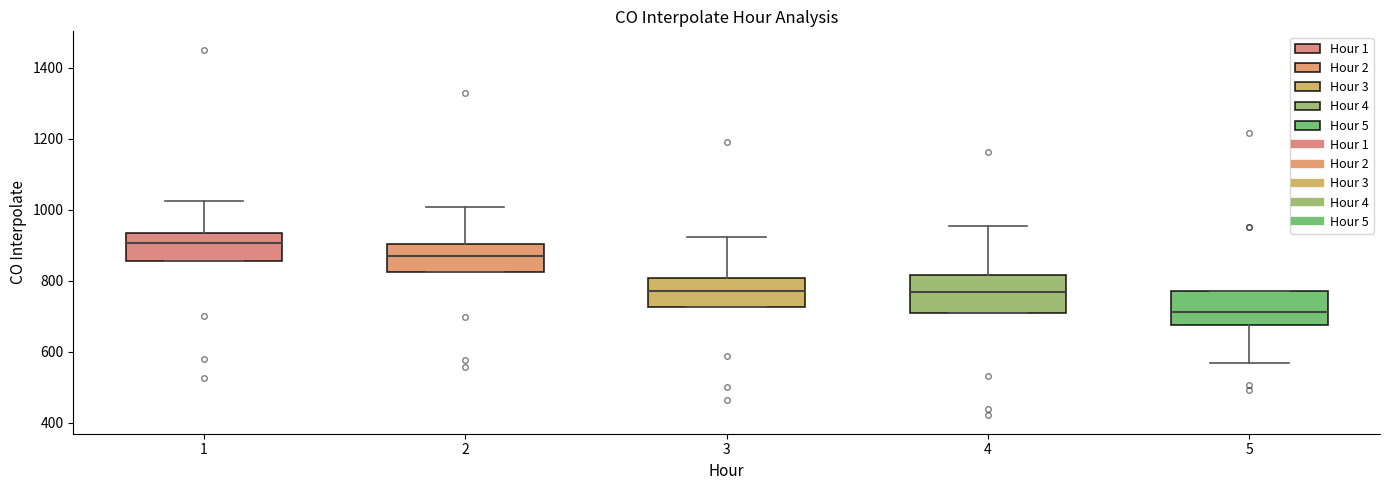

Reading left to right, transcribe this box plot: for each box, give where its median line is, the range the box spans, and where its two whiskers end, as read against the y-axis. The values are not printed on the chart, so give them approximately, as read against the axis.

1: median 900, box 860 to 940, whiskers 860 to 1020
2: median 860, box 820 to 900, whiskers 820 to 1000
3: median 760, box 720 to 800, whiskers 720 to 920
4: median 760, box 700 to 820, whiskers 700 to 960
5: median 720, box 680 to 780, whiskers 560 to 780